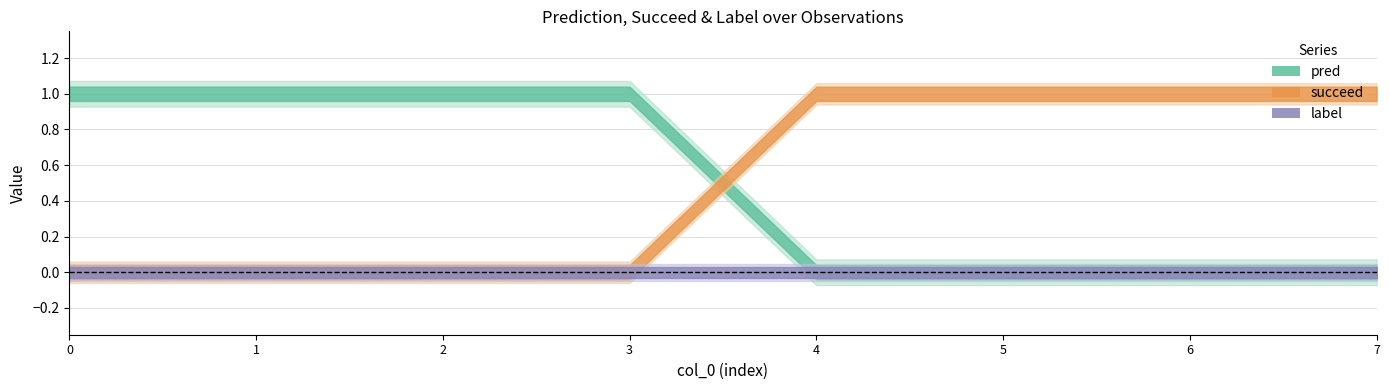

What value does the pred series have at 1?

1